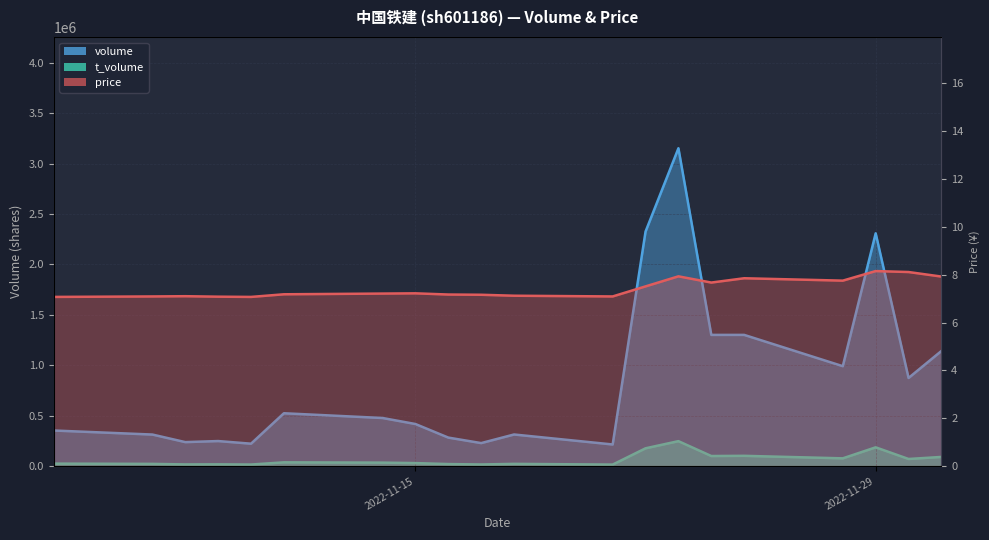

How many interior local valleys does the t_volume series have?

7